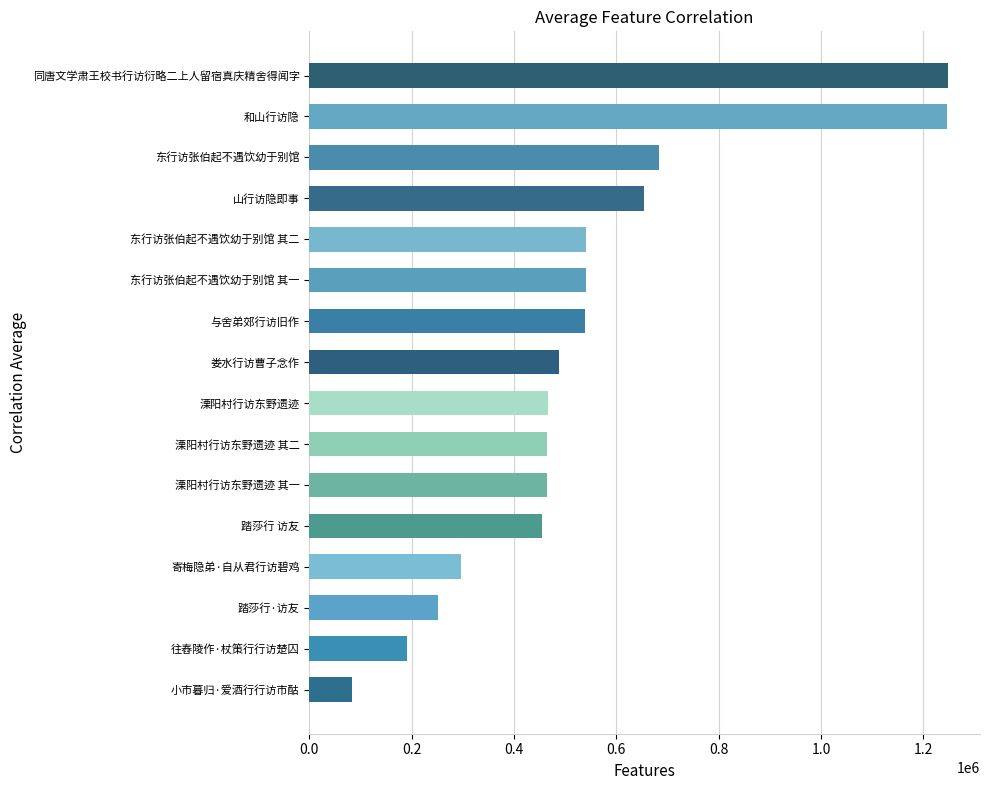

Read the value at 东行访张伯起不遇饮幼于别馆.

683750